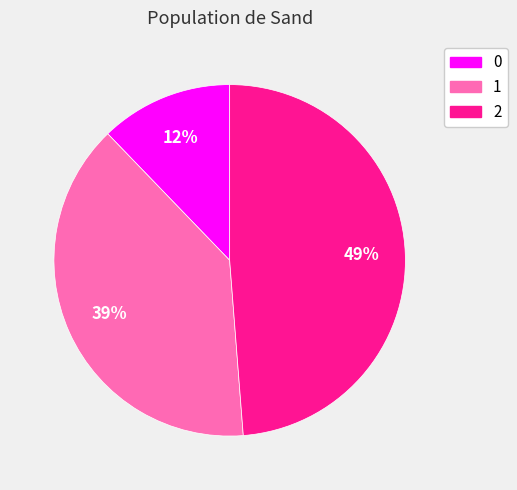

Which category has the biggest portion of the pie?

2